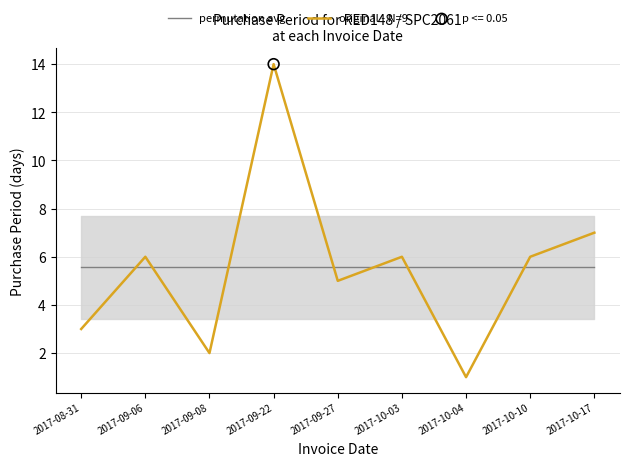

Which series contains the lowest Y value?

original - N=9